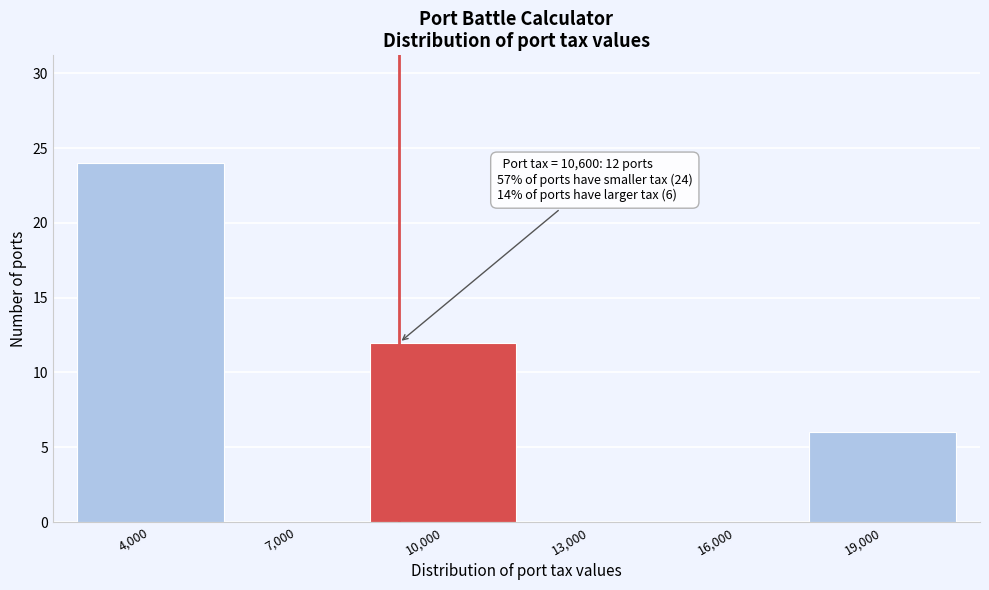

Reading left to right, what are all the values shown in this chart?

4,000=24	7,000=0	10,000=12	13,000=0	16,000=0	19,000=6